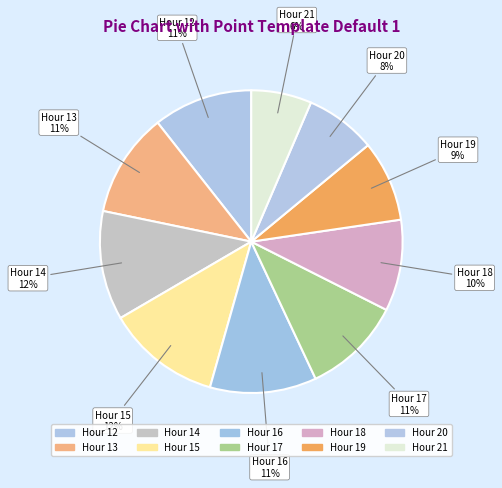

How many segments does this pie chart have?

10